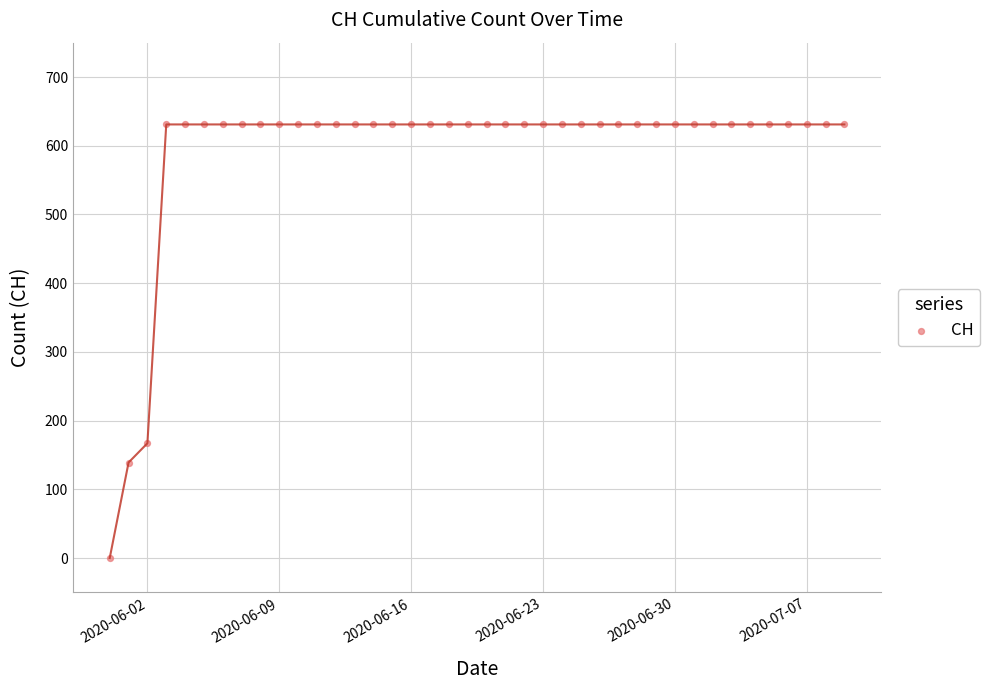

What Y value in the scatter plot is closest to 315?

167